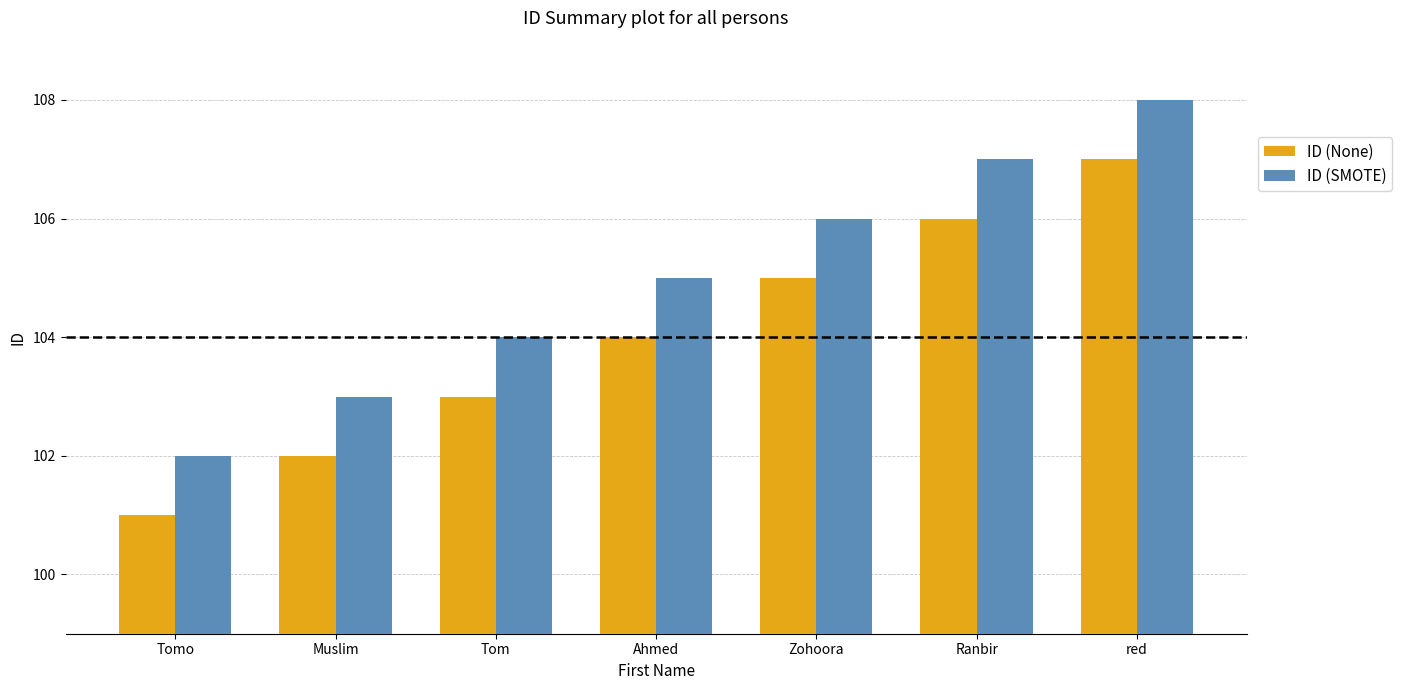

What is the label of the 4th bar from the right?

Ahmed